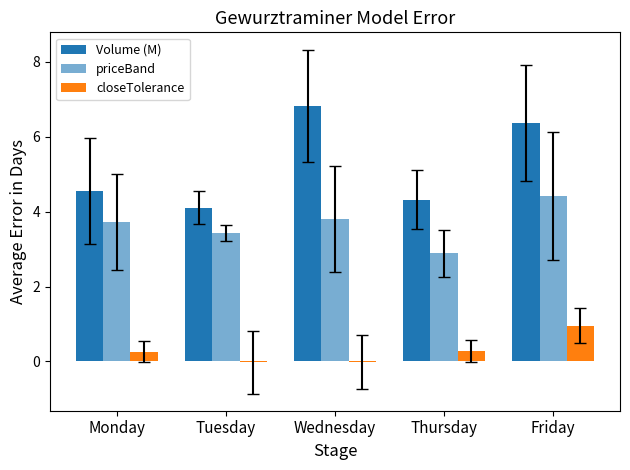

Reading right to left, what are all the values shown in this chart?

Volume (M): Friday=6.4	Thursday=4.3	Wednesday=6.8	Tuesday=4.1	Monday=4.5
priceBand: Friday=4.4	Thursday=2.9	Wednesday=3.8	Tuesday=3.4	Monday=3.7
closeTolerance: Friday=0.9	Thursday=0.3	Wednesday=-0.0	Tuesday=-0.0	Monday=0.3